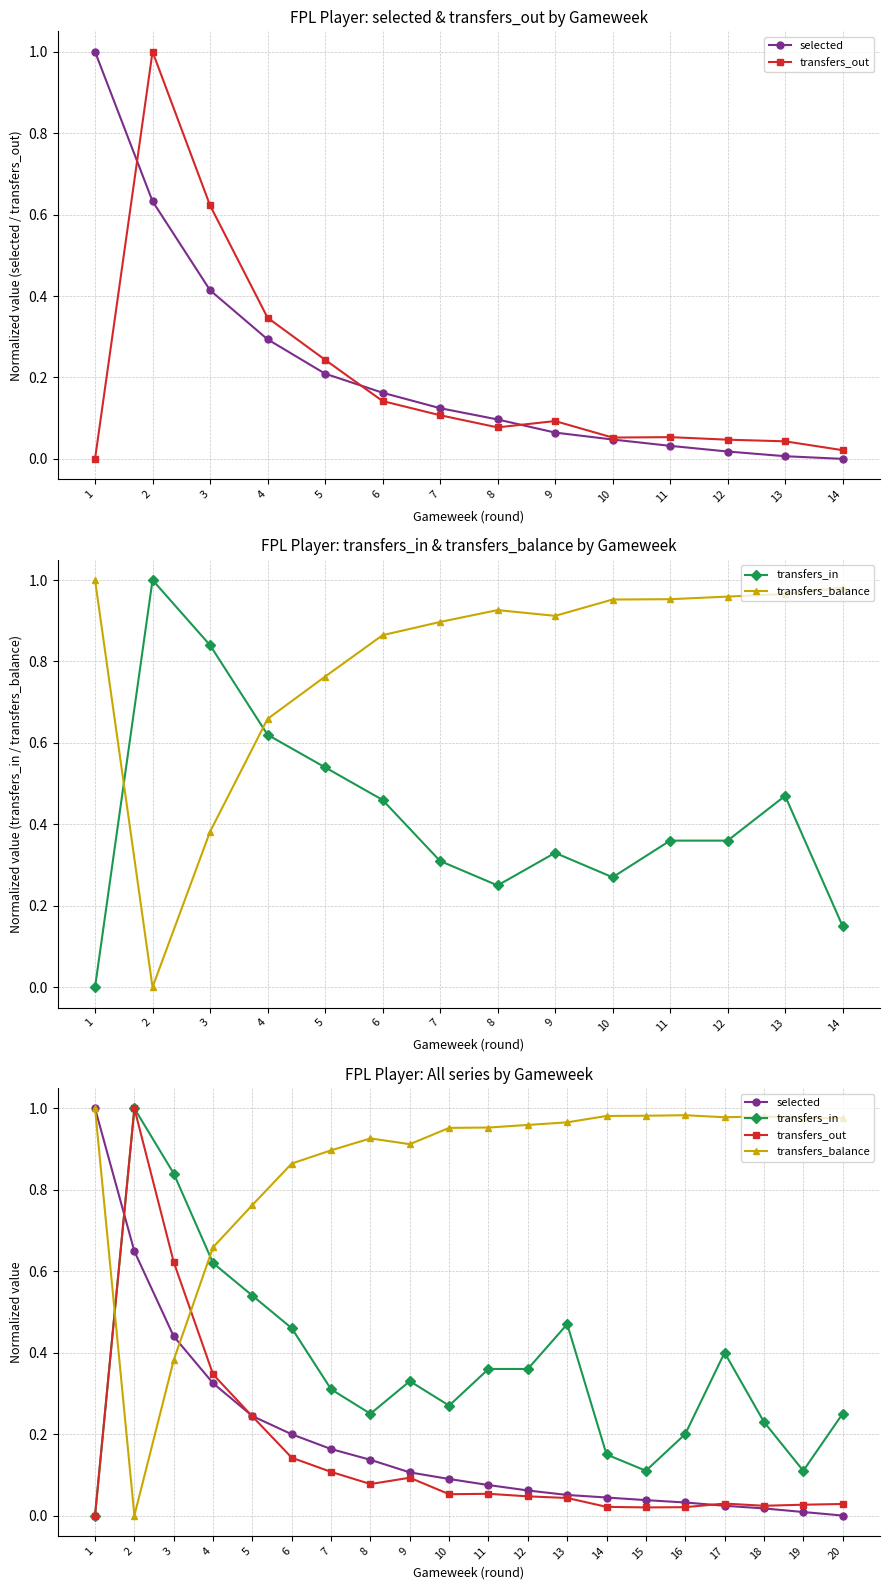

The value of transfers_balance at 4 is 0.2. True or false?

False